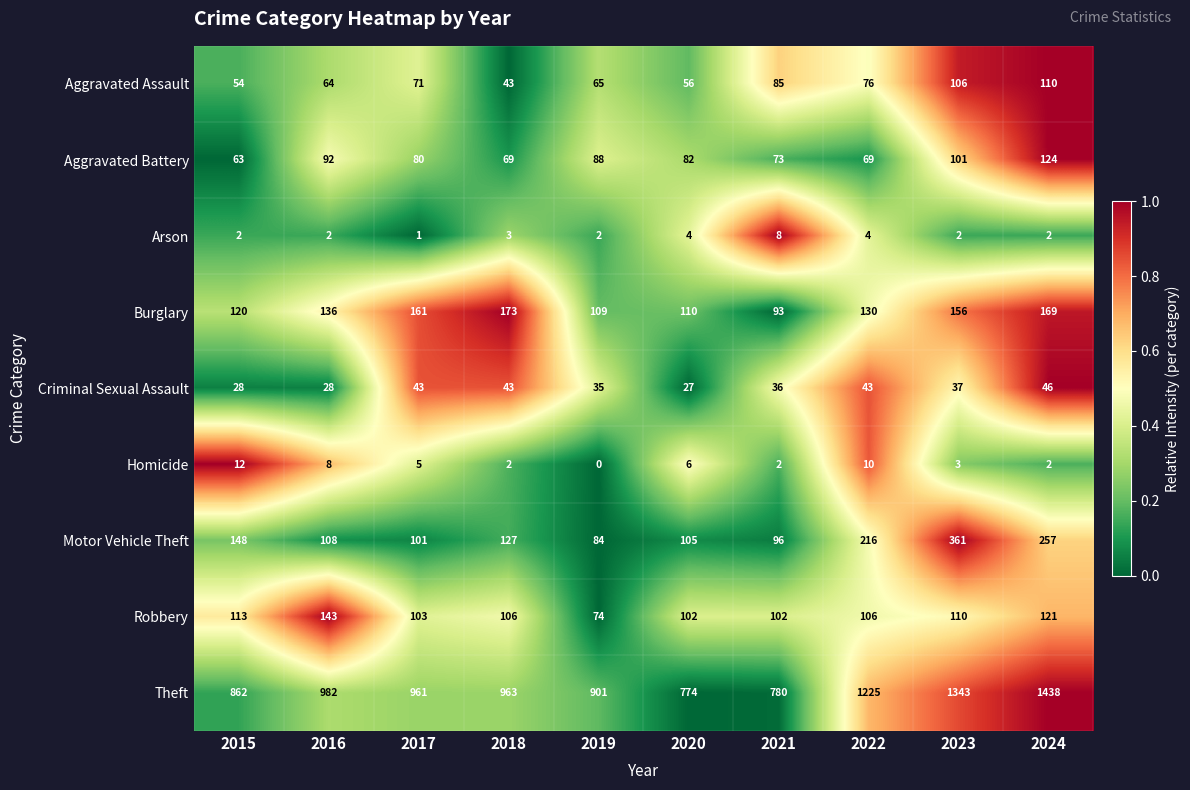

Rank the series by their maximum value, from lowest to highest.

Arson, Homicide, Criminal Sexual Assault, Aggravated Assault, Aggravated Battery, Robbery, Burglary, Motor Vehicle Theft, Theft